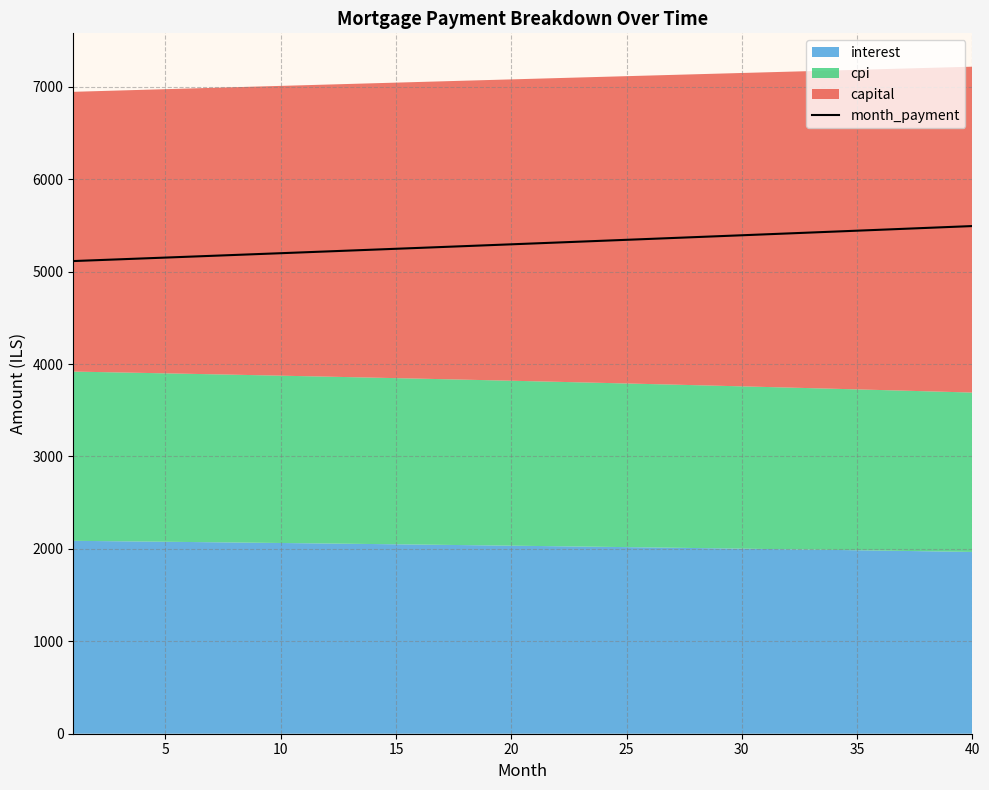

How many values are below 5304?

20